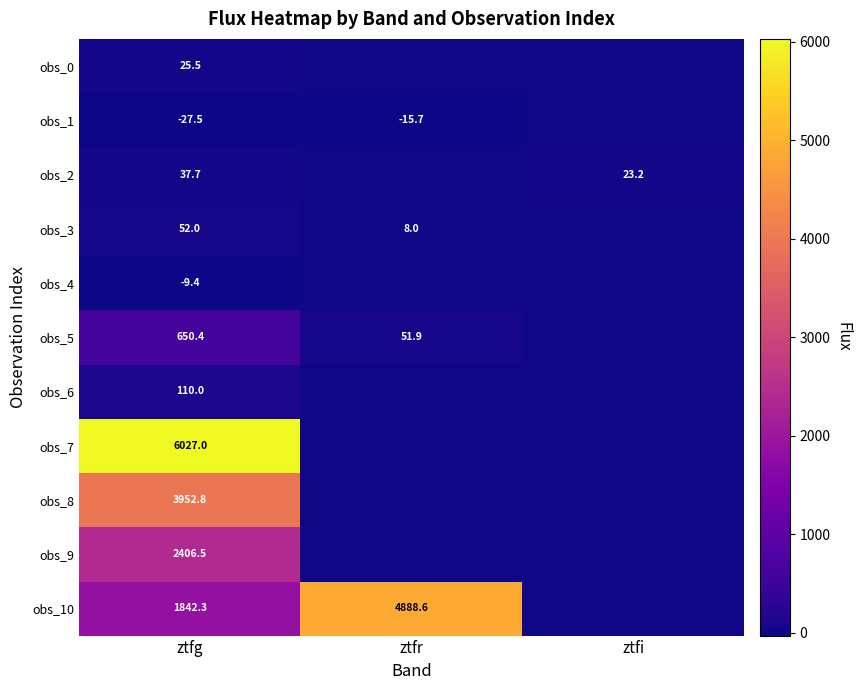

What is the total value across all series at ztfg?

15067.3